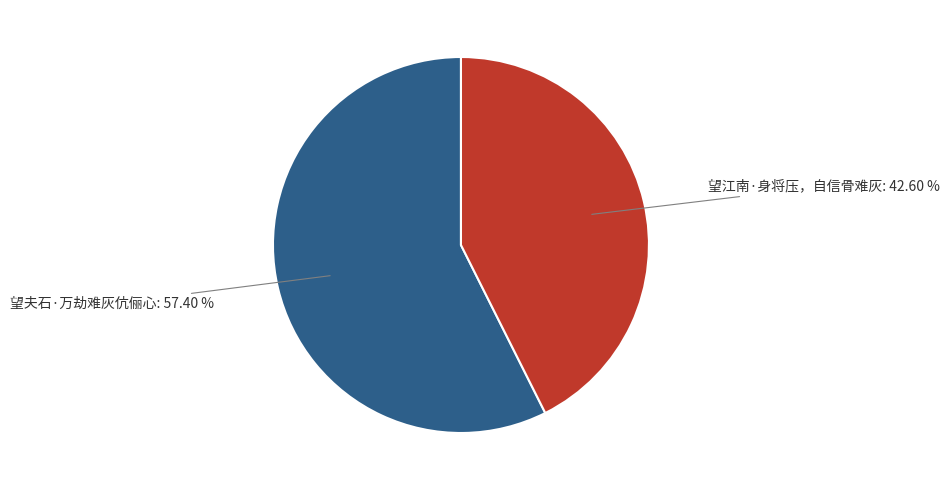

Does any single category account for the majority?

Yes